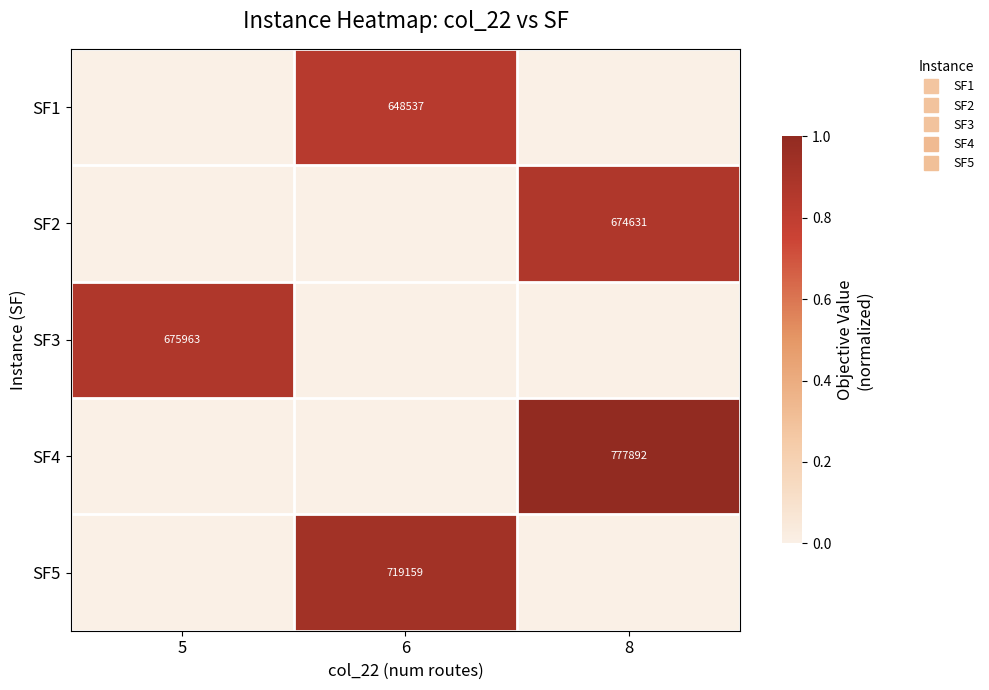

How many data points in SF4 are above 0?

1